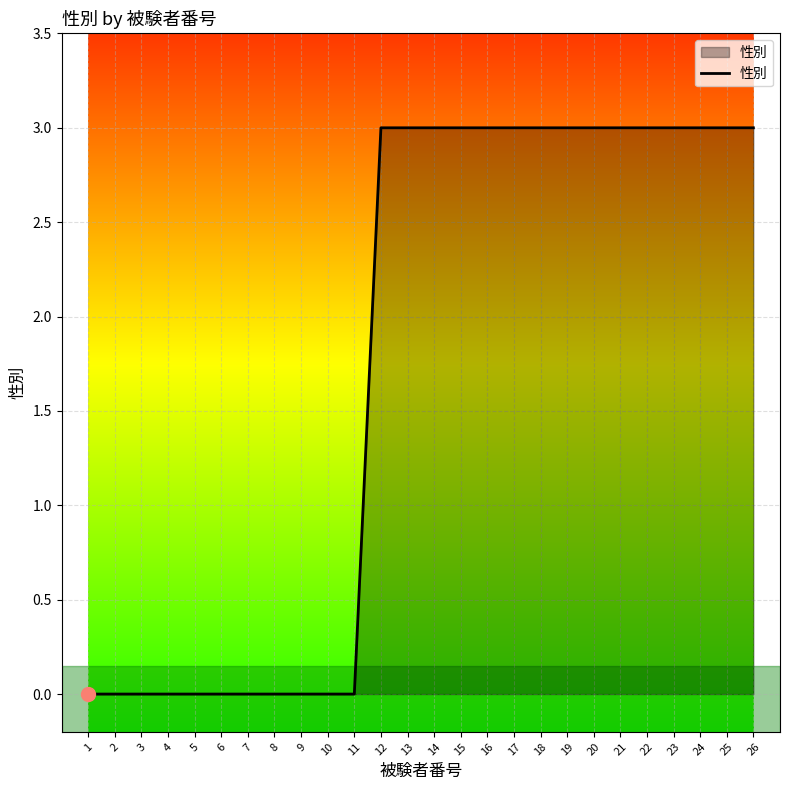

What is the average value?

2